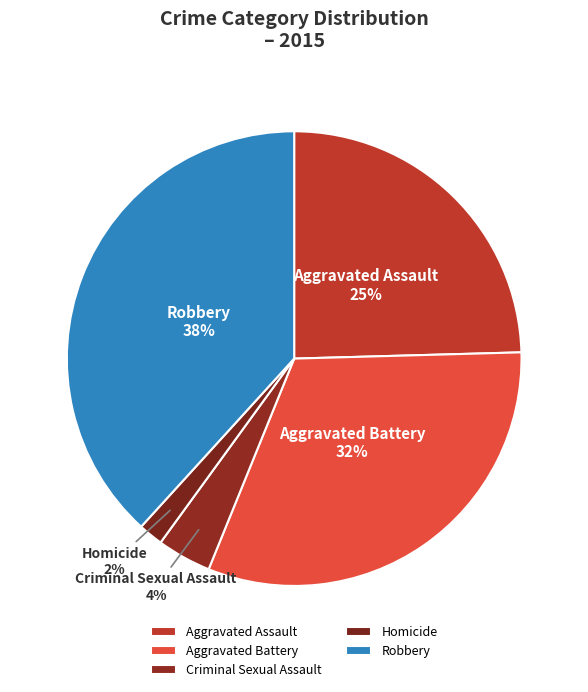

What is the largest slice in the pie chart?

Robbery